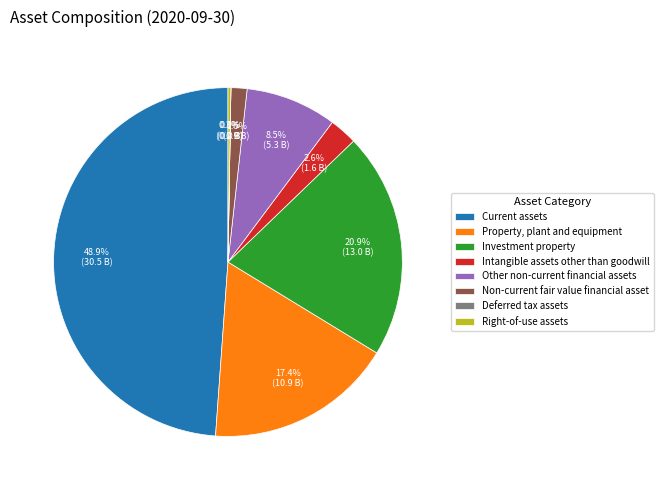

Between Intangible assets other than goodwill and Current assets, which is larger?

Current assets